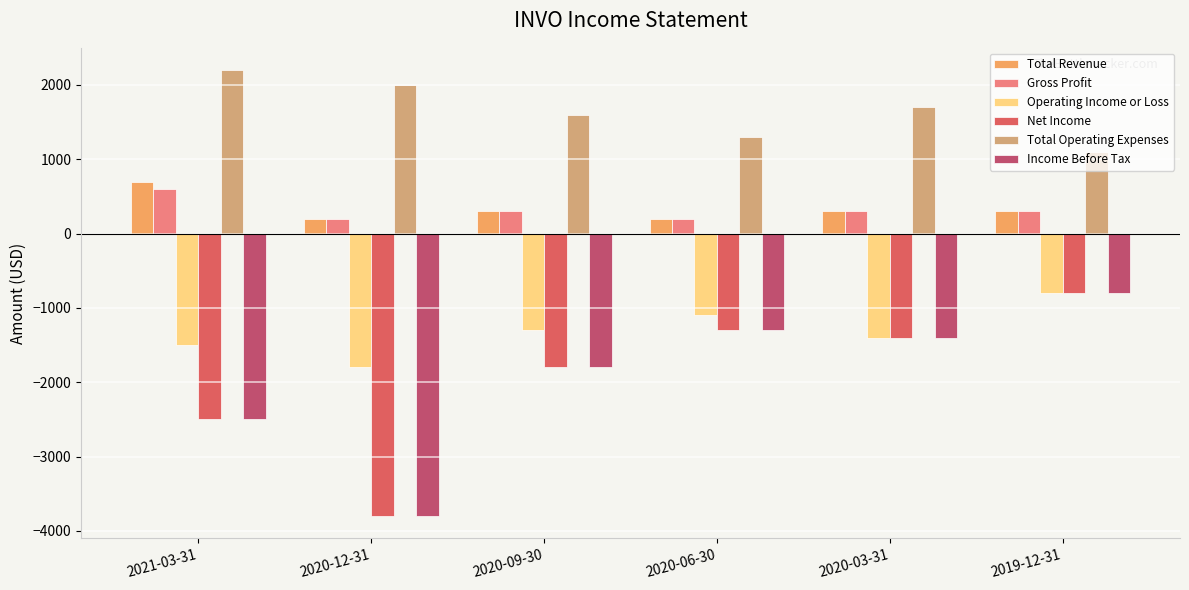

Which series has the largest range (max minus min)?

Net Income